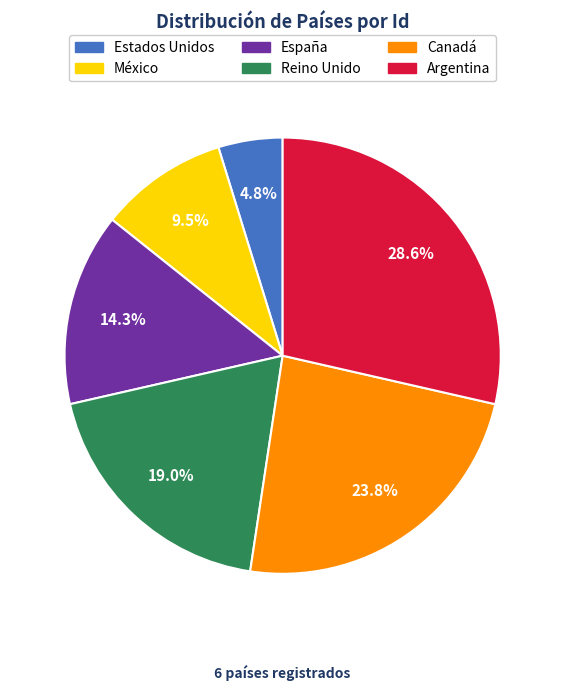

True or false: España accounts for 14% of the total.

True